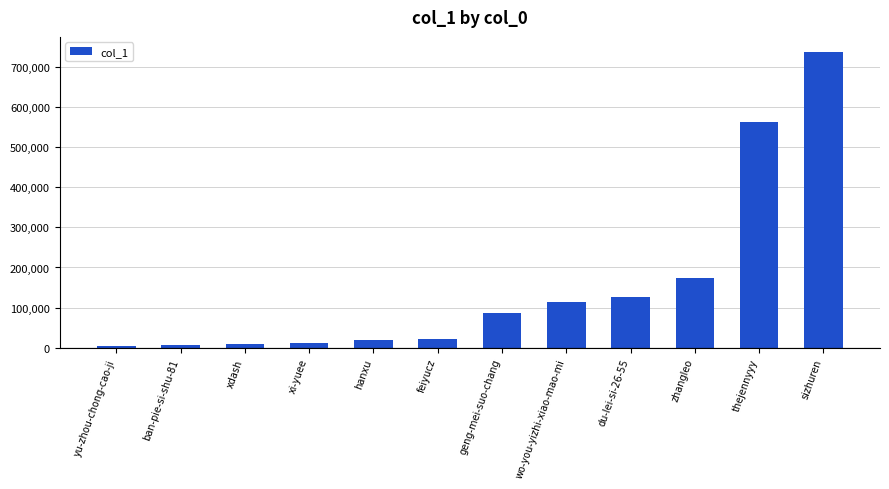

What is the sum of all values?

1872587